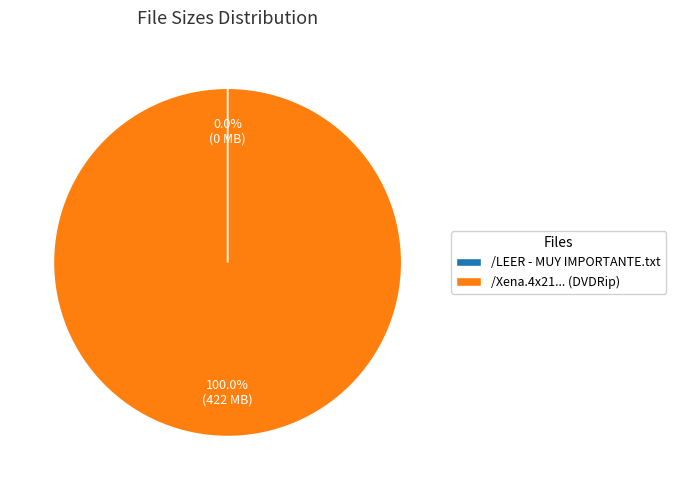

To the nearest percent, what is the difference between the largest and smallest slice percentages?

100%